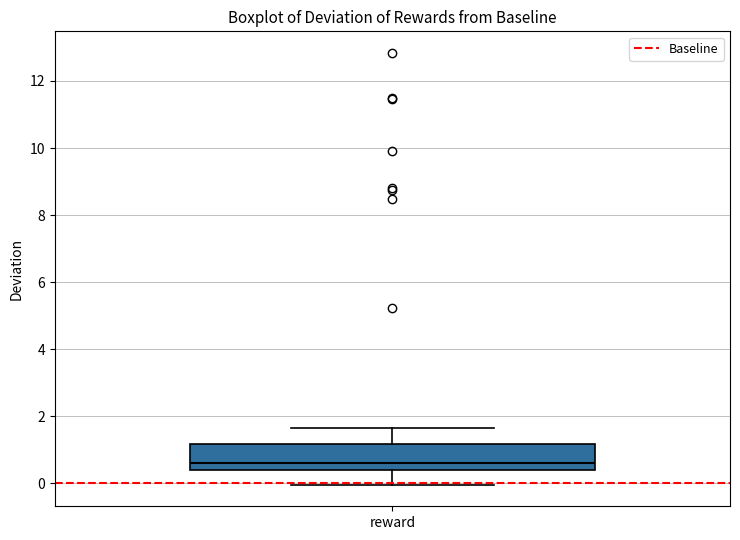

Where is the lower edge of the box for reward on the y-axis? The values are not printed on the chart, so give them approximately, as read against the axis.

0.4